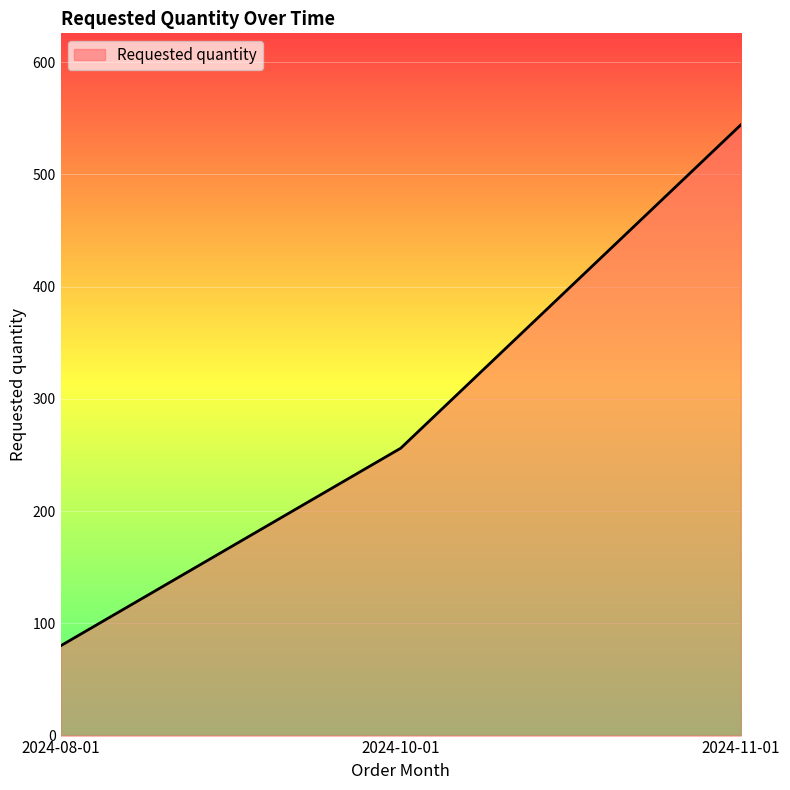

Approximately how many times larger is the value at 2024-11-01 compared to 2024-08-01?

6.8